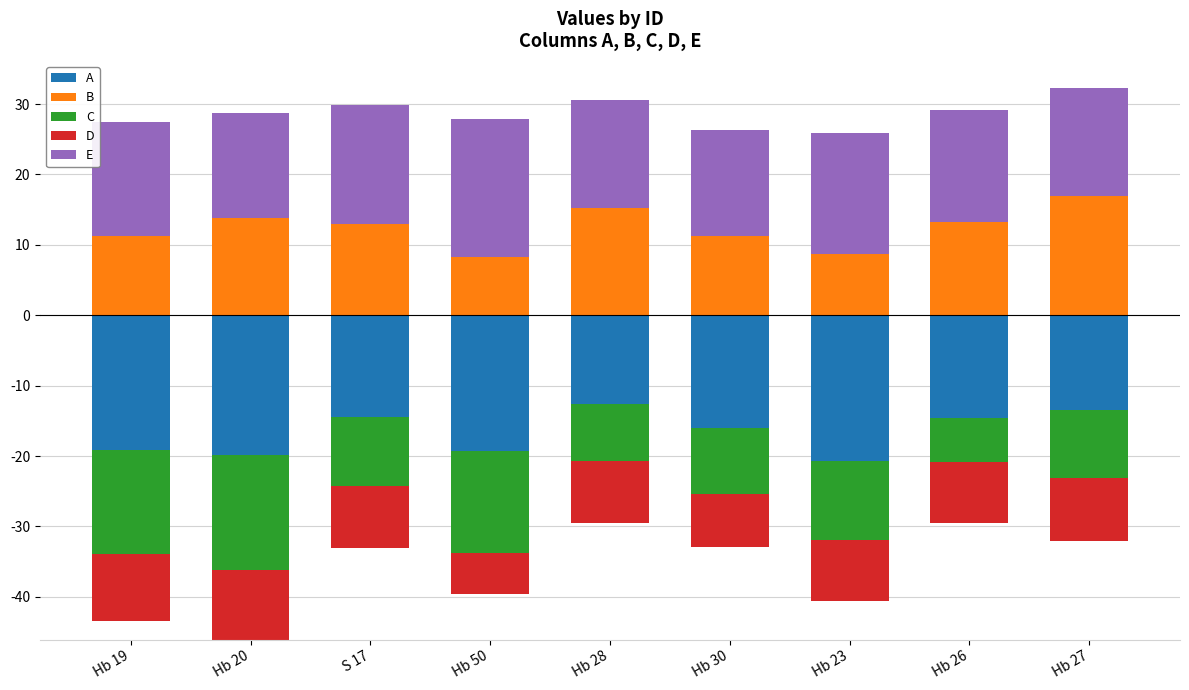

Which series has the largest total across all categories?

E